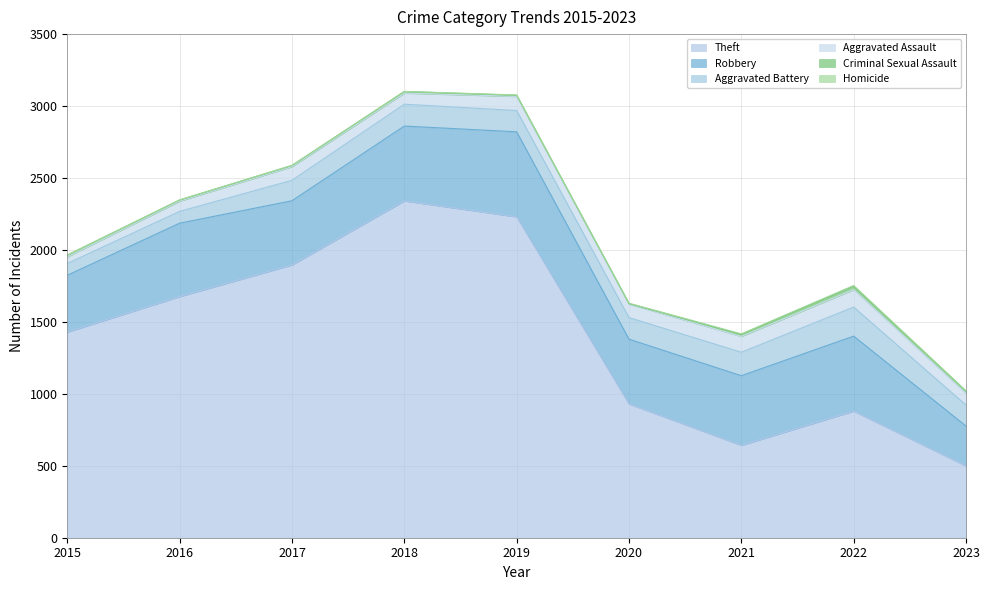

Where is the first local maximum for Homicide?

2022